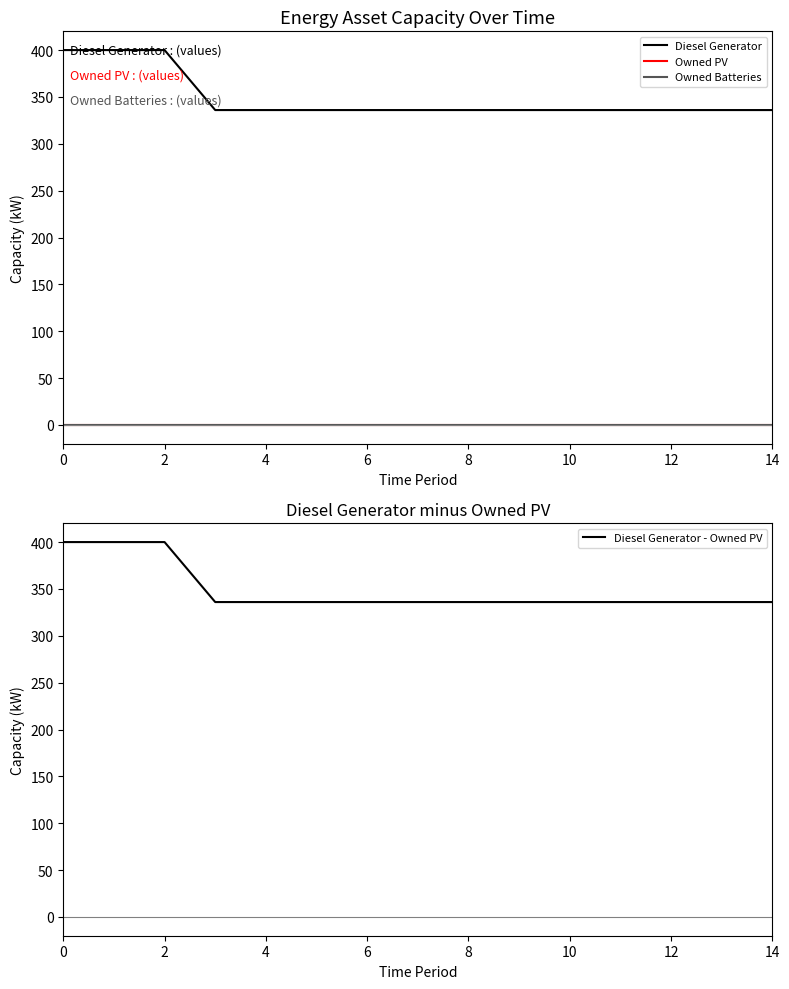

Is the value of Diesel Generator - Owned PV at 10 greater than the value of Diesel Generator at 12?

No